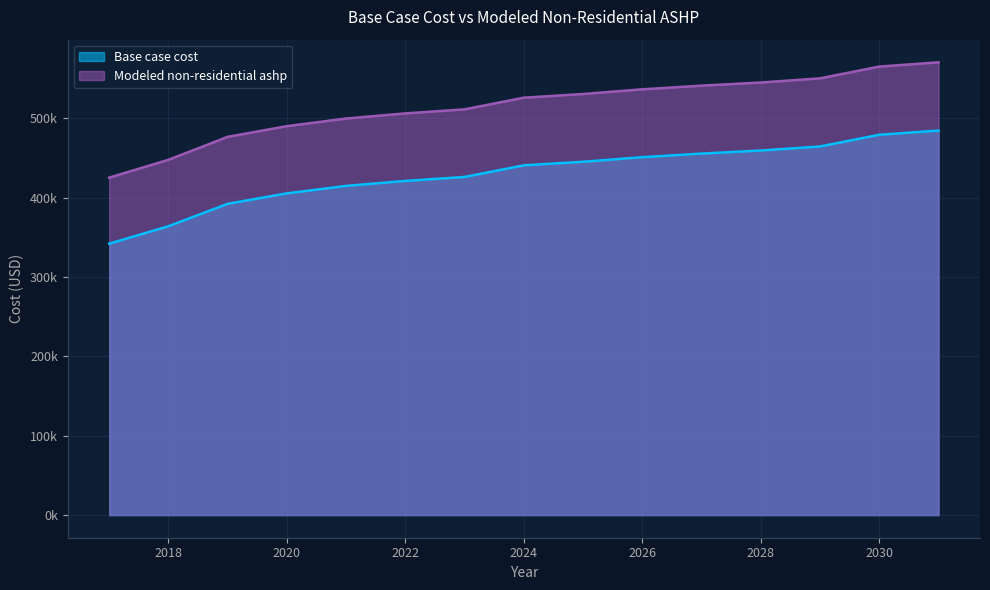

What is the sum of all Modeled non-residential ashp values?

7725786.5